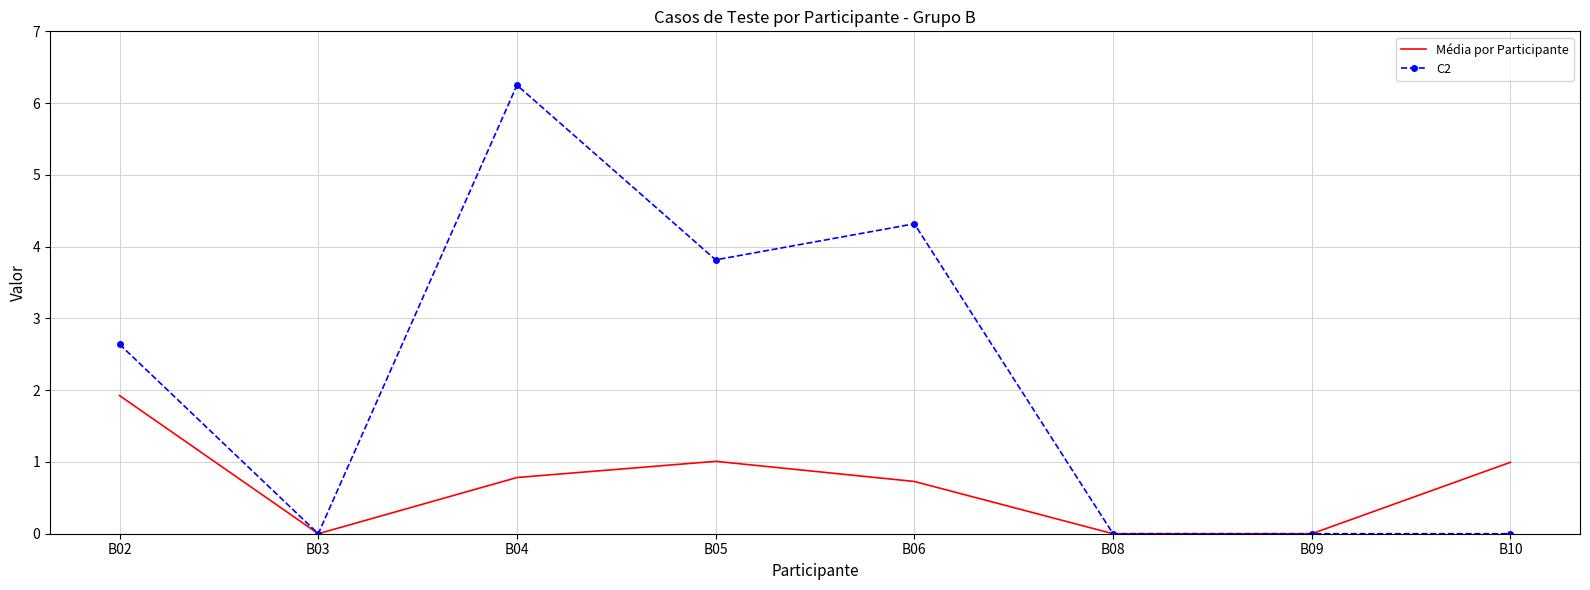

Which category has the highest value in the Média por Participante series?

B02